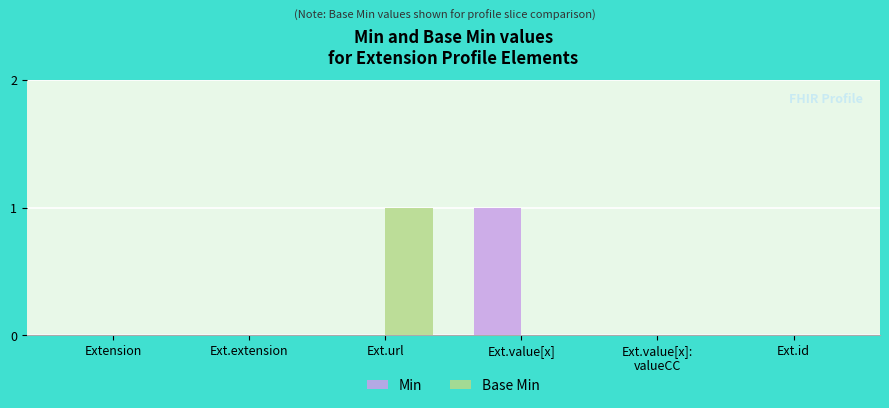

The Min series shows 0 at Extension. True or false?

True